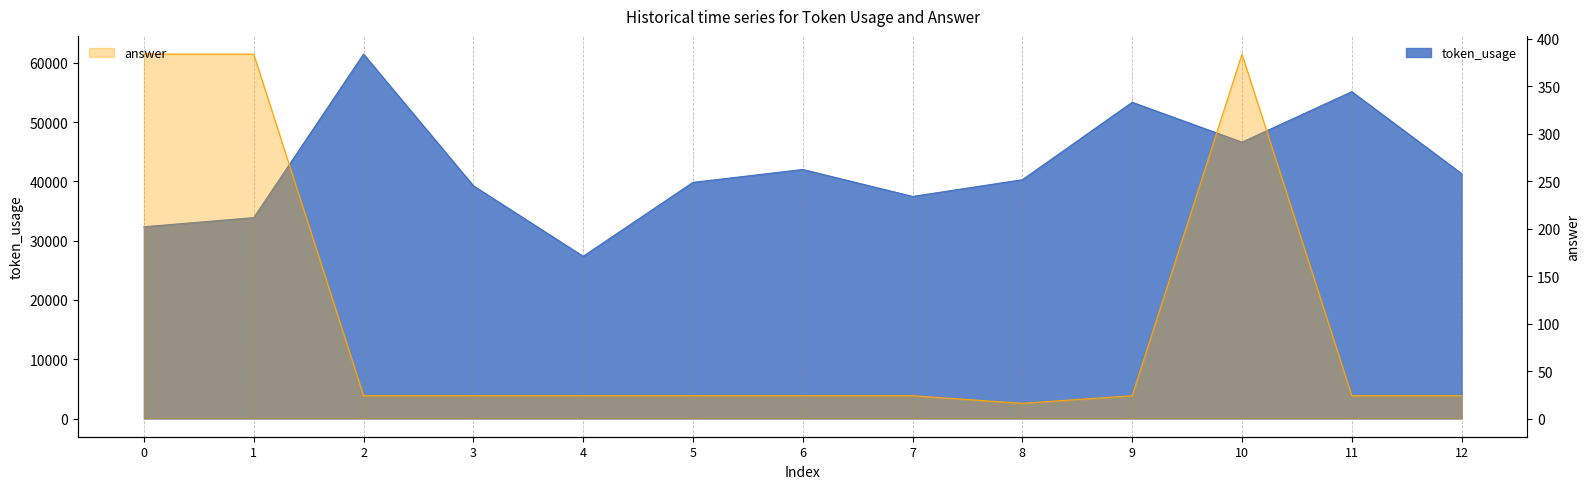

In token_usage, how many points are higher than both neighbors (excluding endpoints)?

4